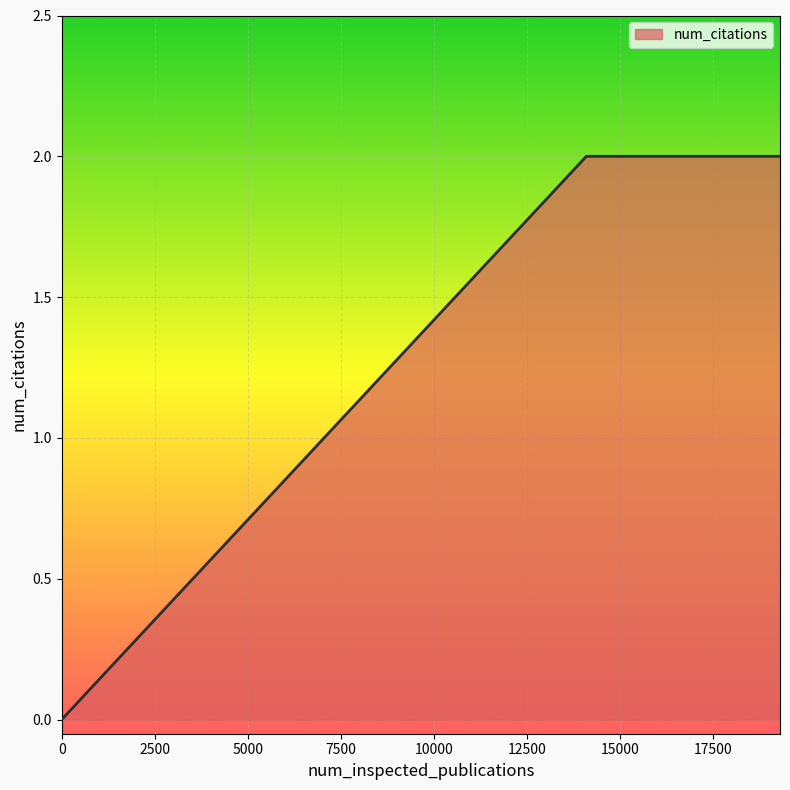

What is the sum of all values?

4